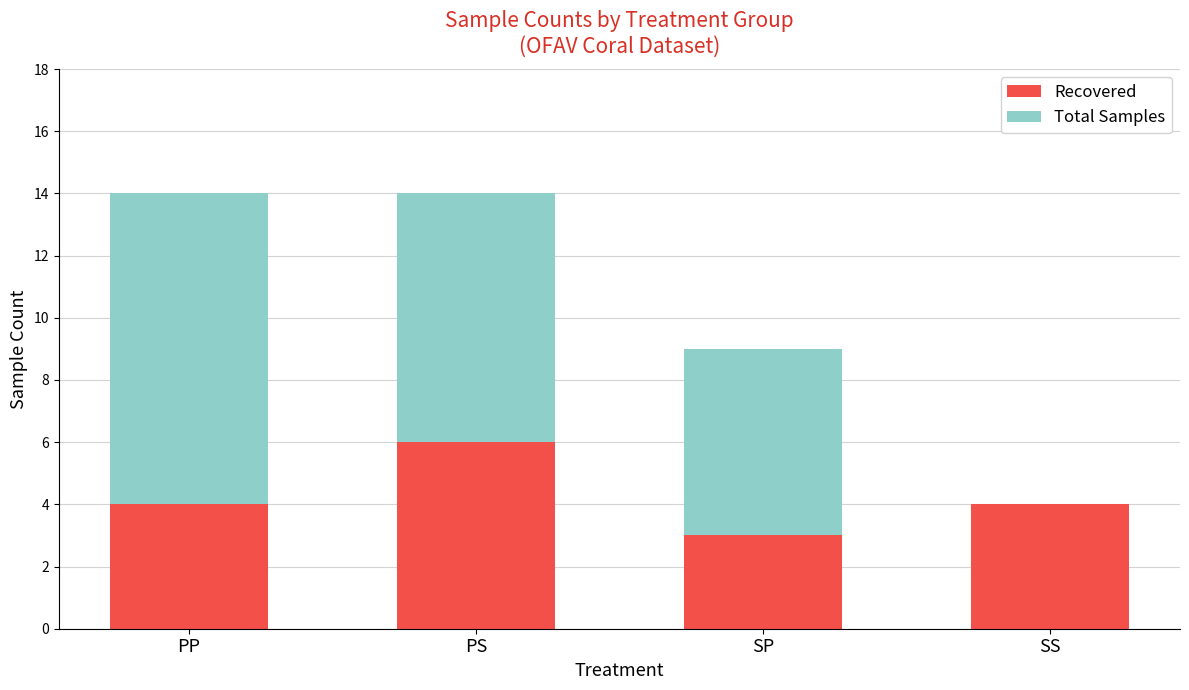

Which category has the highest value in the Recovered series?

PS